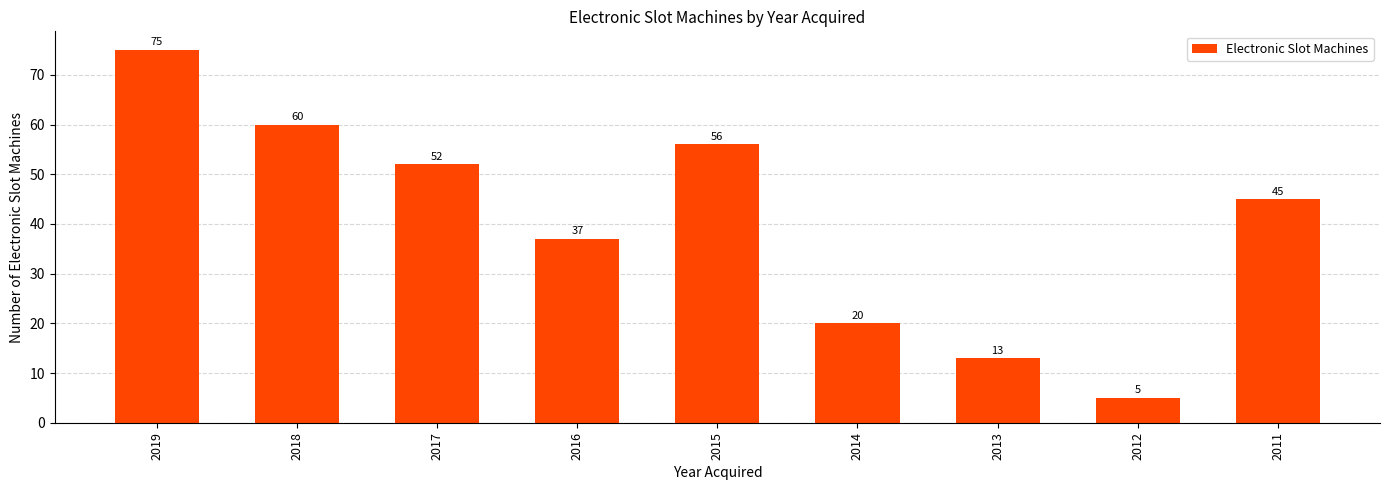

Is it true that the value at 2014 is 20?

True